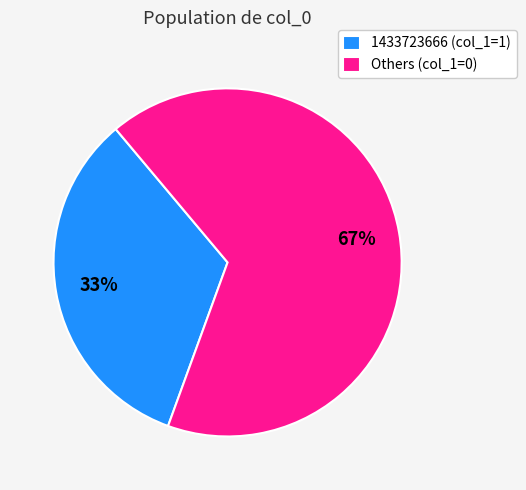

Which category has the biggest portion of the pie?

Others (col_1=0)